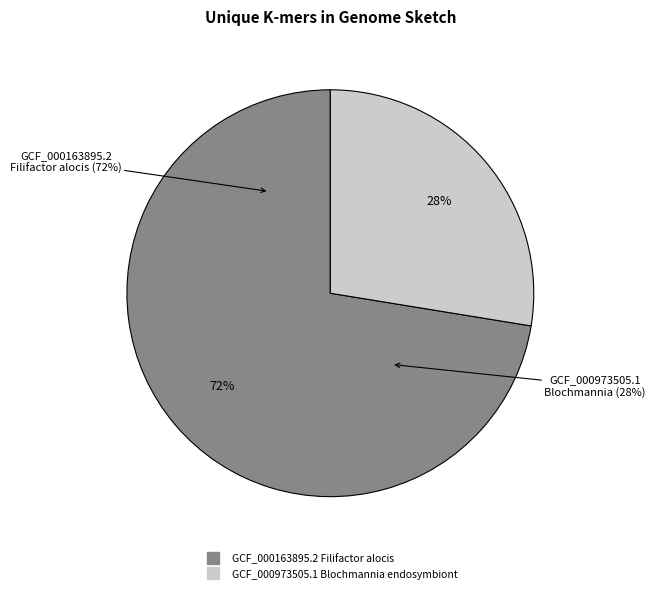

What is the ratio of the value at GCF_000973505.1 Blochmannia endosymbiont to the value at GCF_000163895.2 Filifactor alocis?

0.4